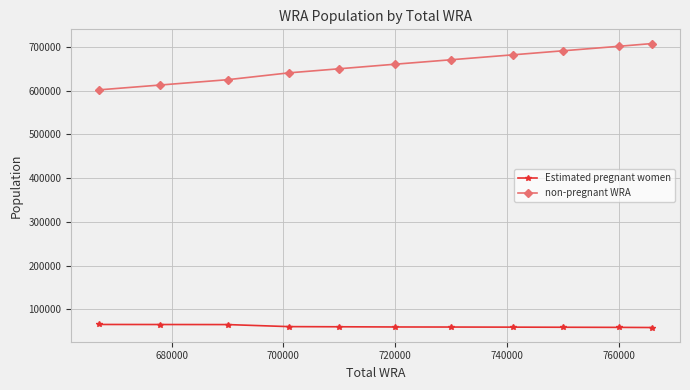

What is the greatest value displayed?

707799.0